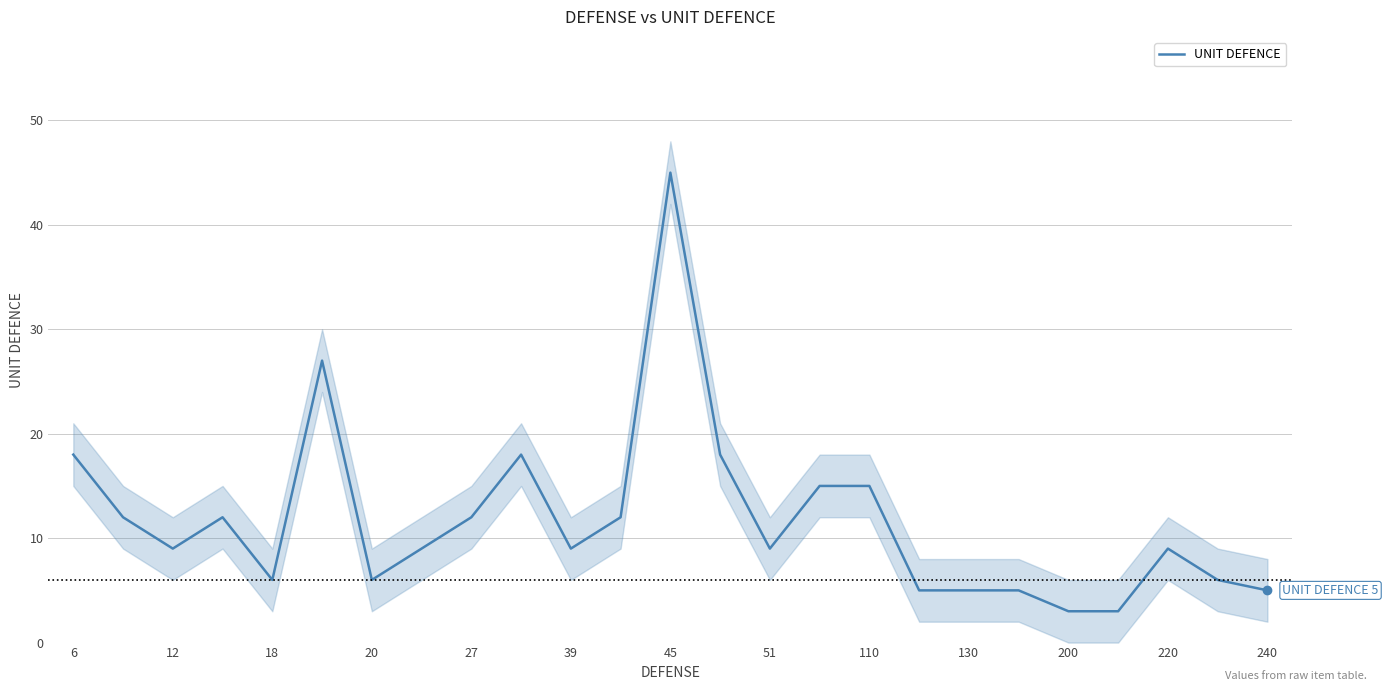

Count the number of data series in this chart.

1